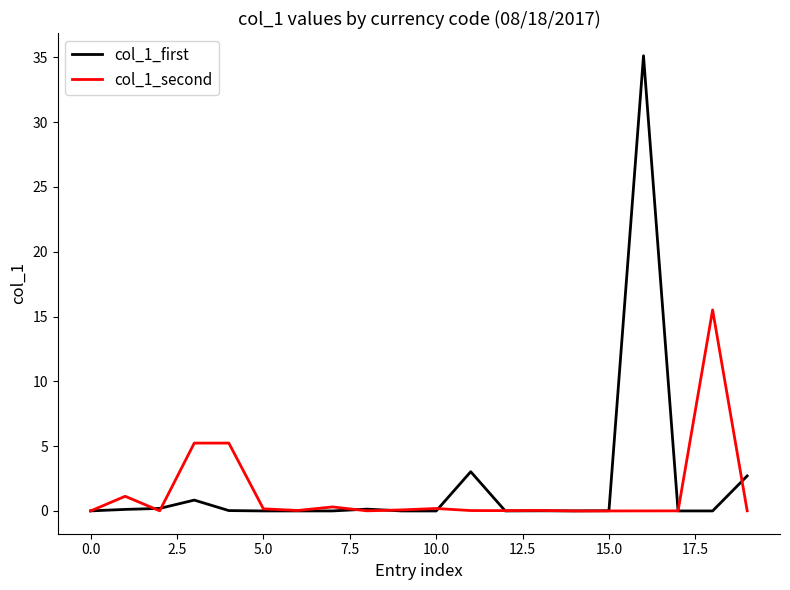

Which series has the largest range (max minus min)?

col_1_first